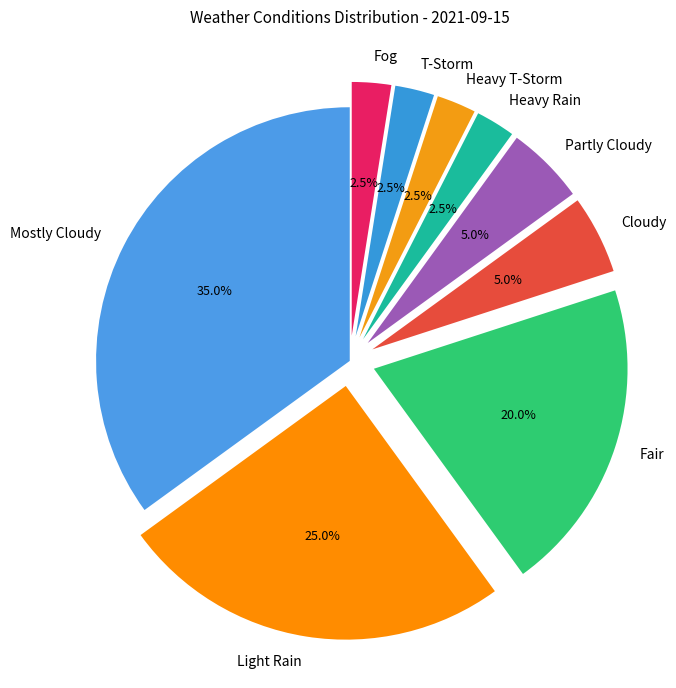

Between Partly Cloudy and Fog, which is larger?

Partly Cloudy